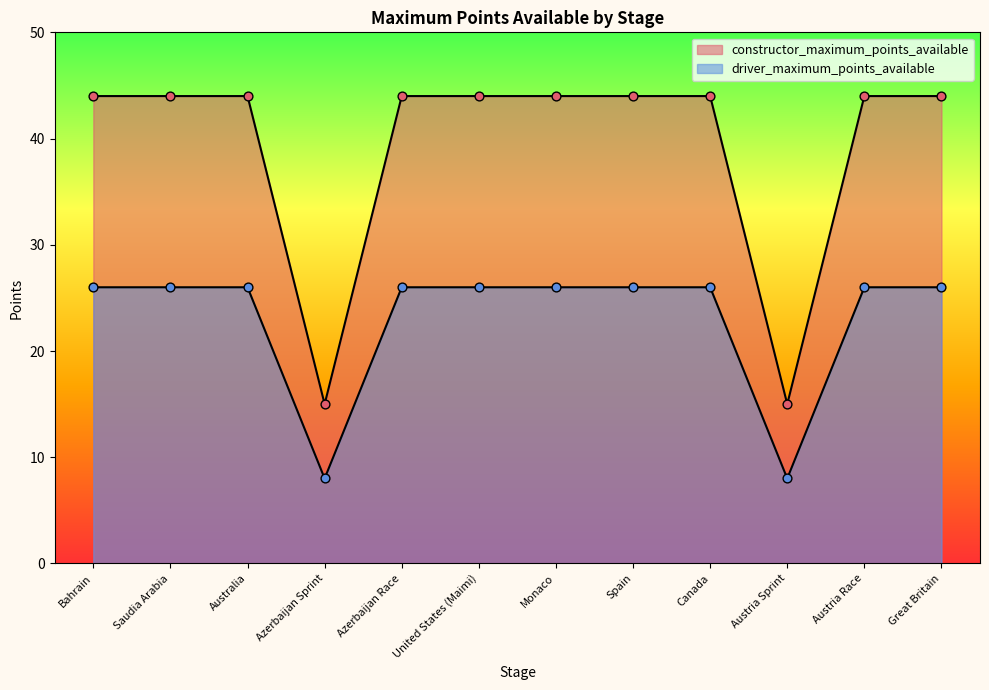

At which category is the sum across all series the highest?

Bahrain